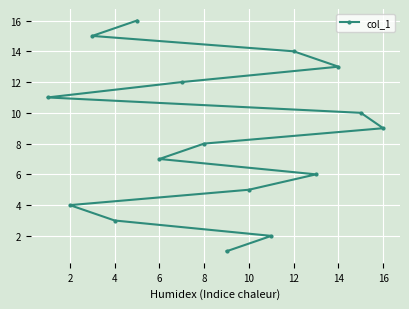

How many values are below 9?

8